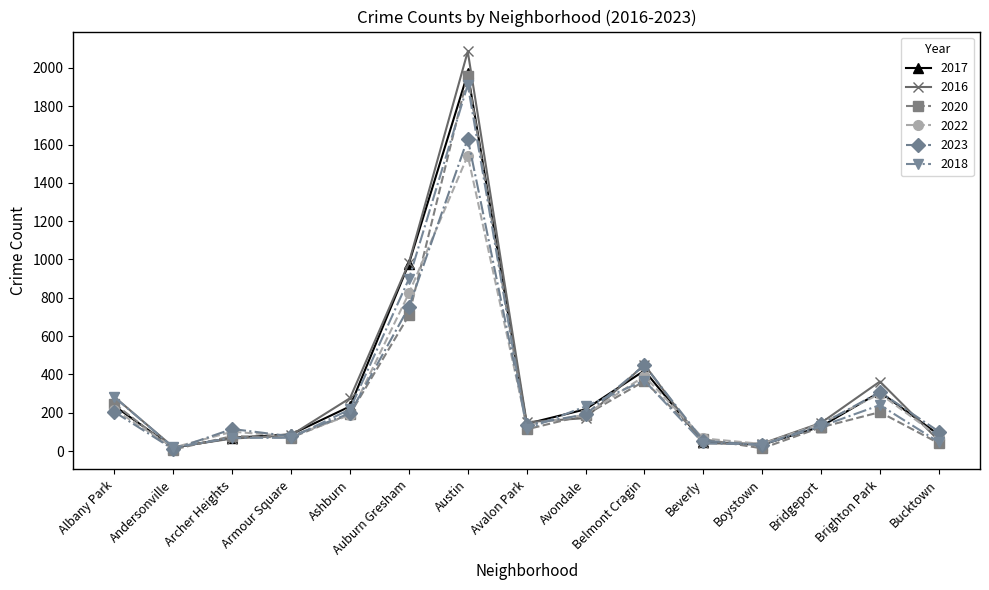

What is the difference between the 2018 values at Armour Square and Belmont Cragin?

299